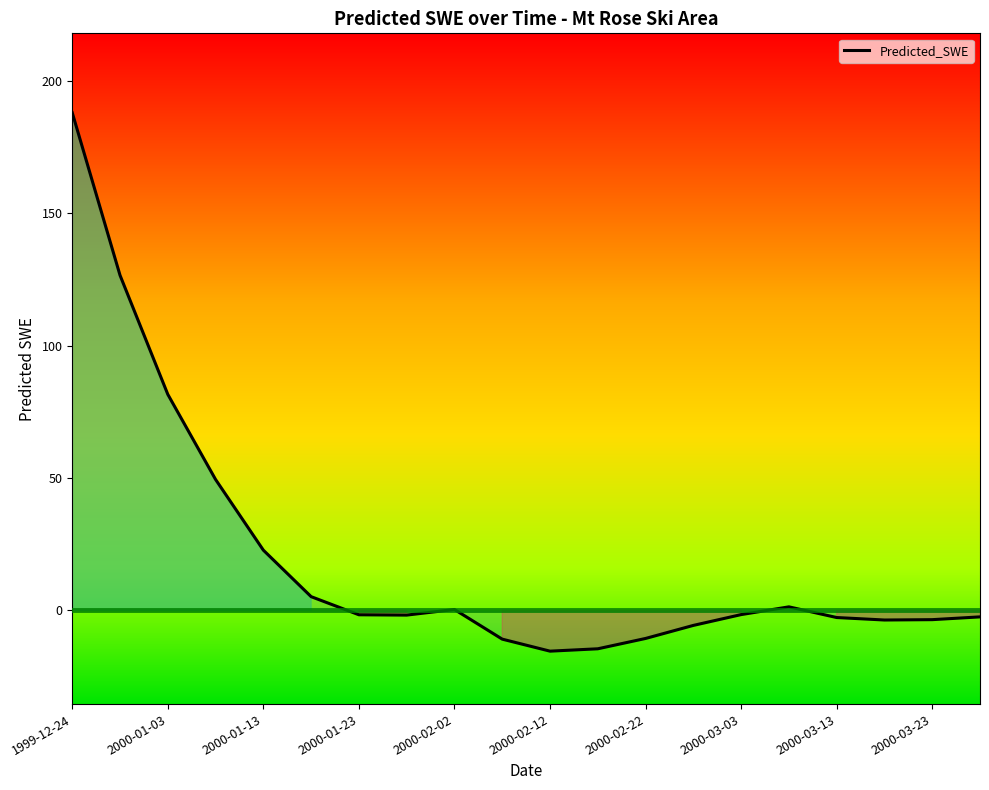

What is the difference between the maximum and minimum values?

203.4